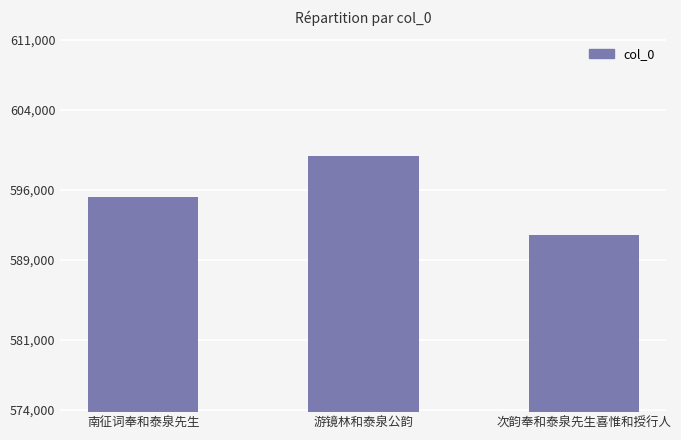

The value at 南征词奉和泰泉先生 is 595296. True or false?

True